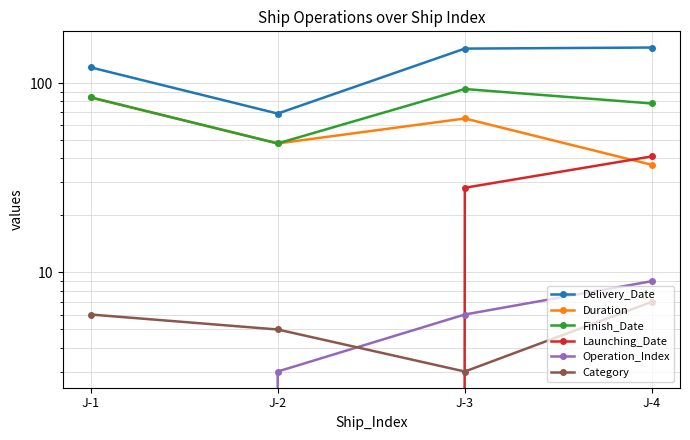

List the labels in order of Launching_Date value, largest first.

J-4, J-3, J-1, J-2